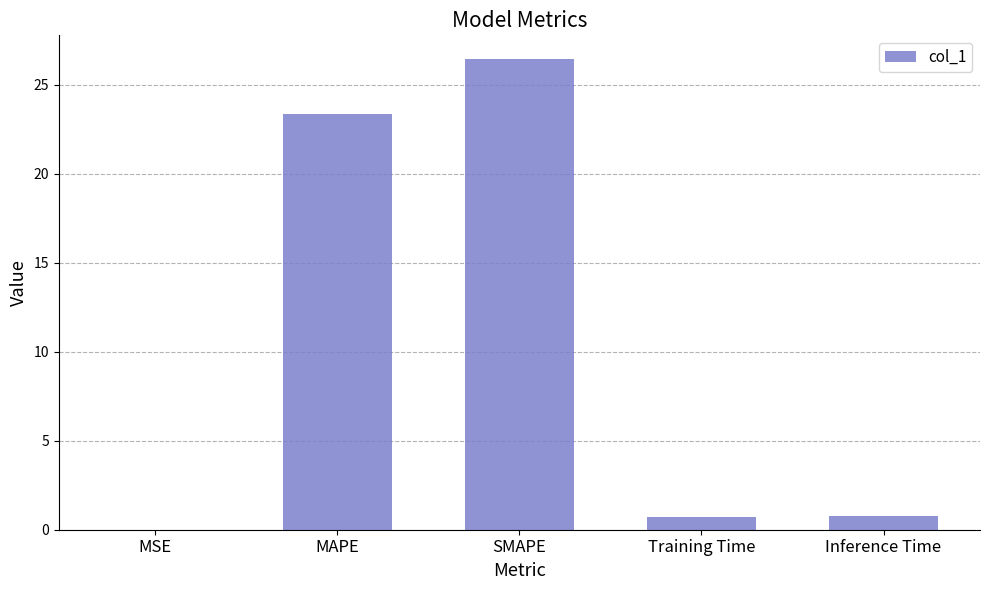

What is the greatest value displayed?

26.5